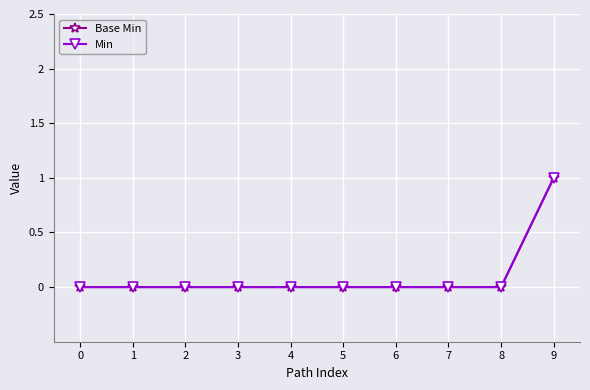

Which has a higher value, 4 or 1?

4